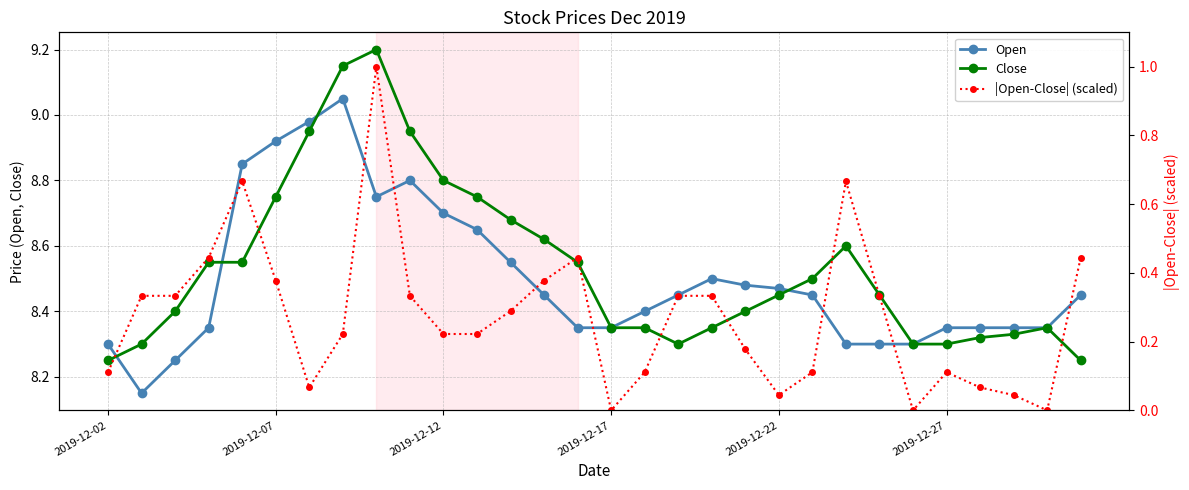

True or false: Close and |Open-Close| (scaled) intersect in this chart.

False